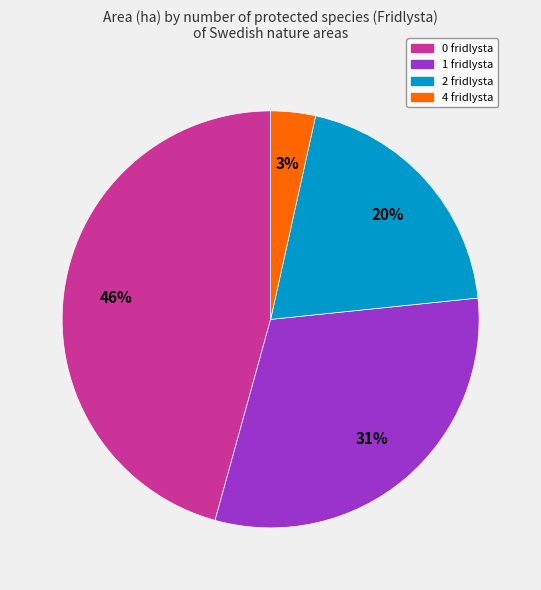

Count the number of slices in the pie.

4